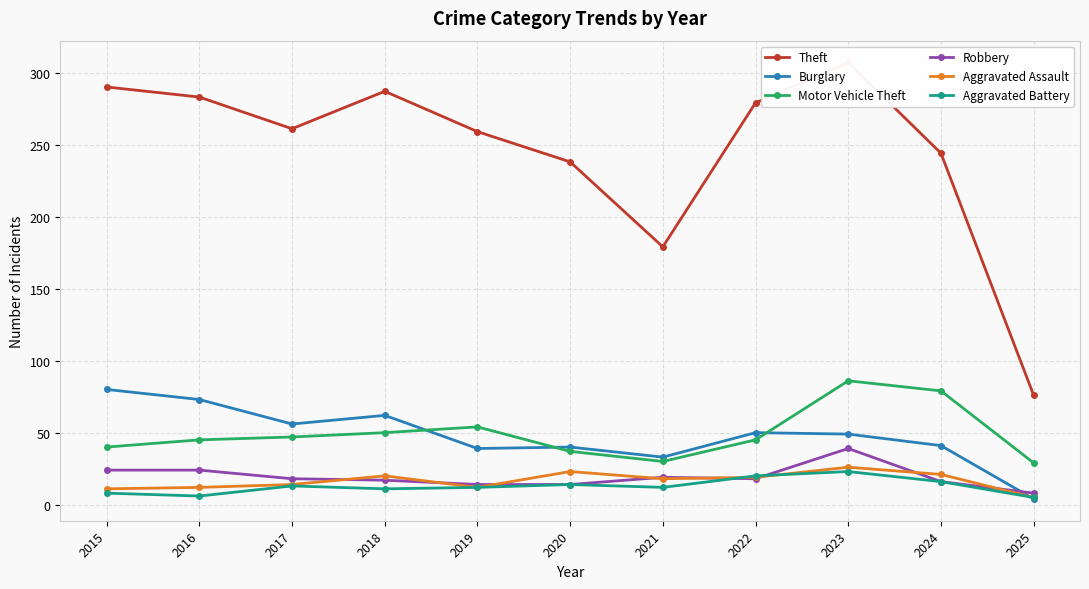

Where is the first local maximum for Robbery?

2021